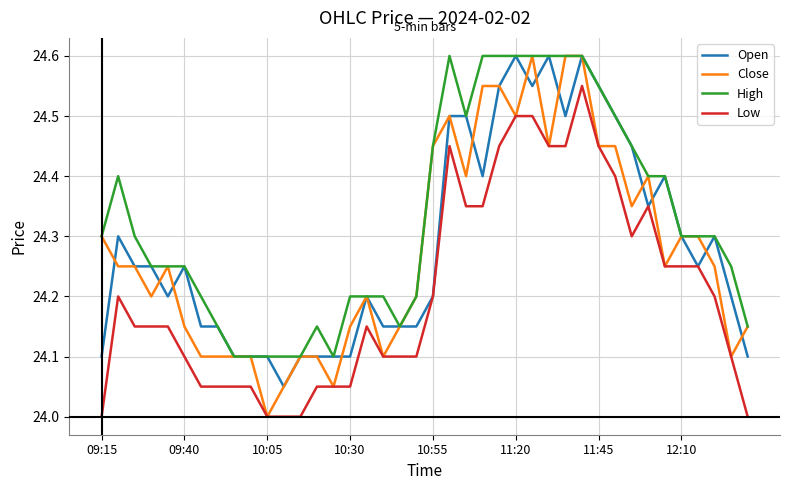

How many distinct data groups are displayed?

4